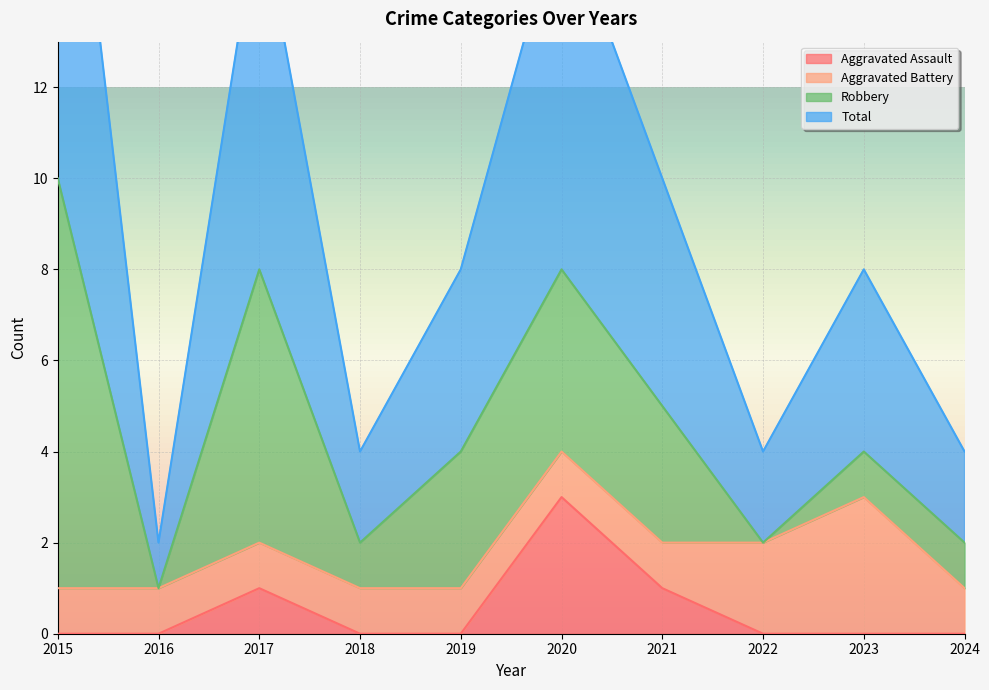

What is the total value across all series at 2015?

21